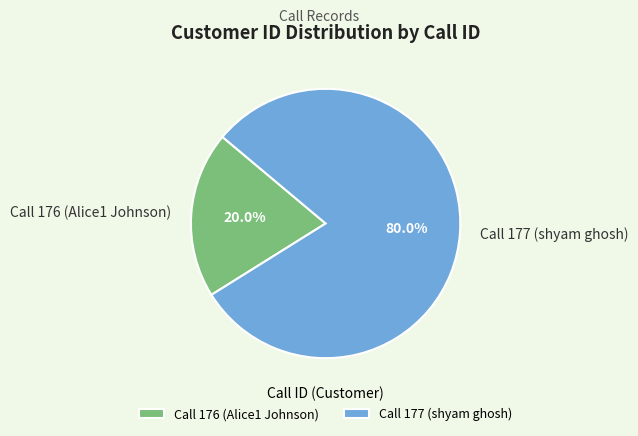

How many slices are in this pie chart?

2